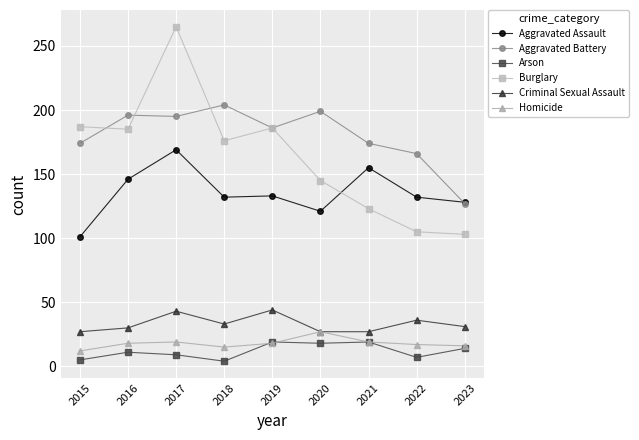

How many series are shown in this chart?

6